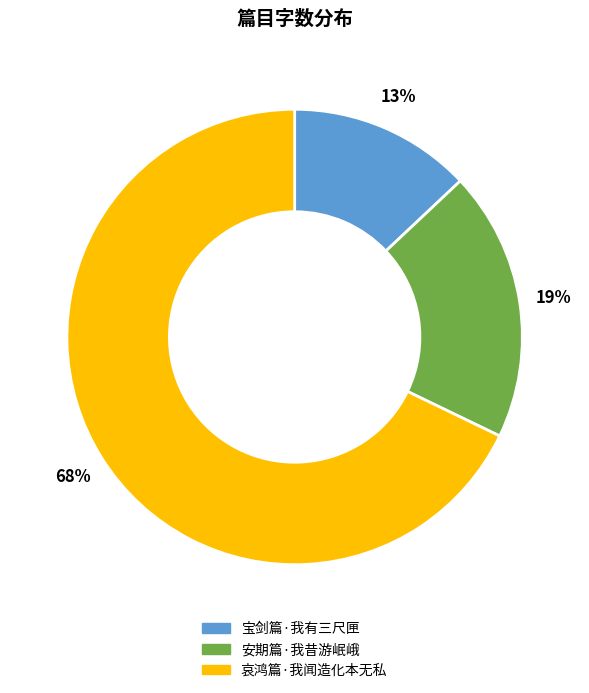

What is the majority slice?

哀鸿篇·我闻造化本无私